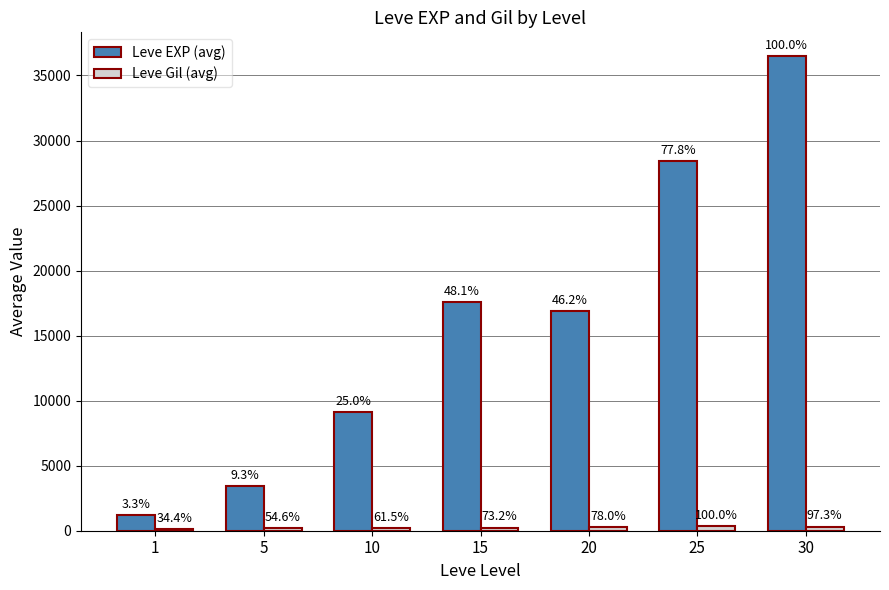

How many groups of bars are there?

7